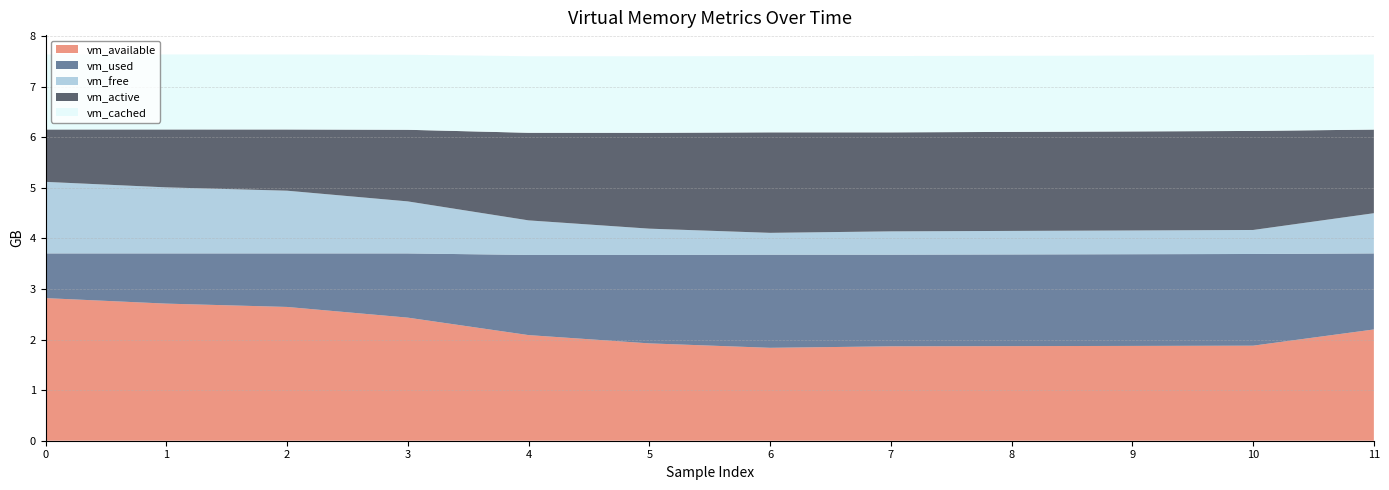

Reading right to left, what are all the values shown in this chart?

vm_available: 2200539136	1879777280	1874939904	1870872576	1866809344	1837449216	1925132288	2088804352	2434138112	2645700608	2711359488	2820313088
vm_used: 1503387648	1813221376	1813233664	1812475904	1811722240	1841086464	1748582400	1584996352	1269702656	1058238464	992587776	883638272
vm_free: 795590656	474828800	470003712	465940480	461877248	432517120	520200192	683880448	1029222400	1240793088	1306451968	1415430144
vm_active: 1653731328	1958359040	1958293504	1957978112	1957830656	1987395584	1894825984	1731911680	1416028160	1210400768	1145155584	1035595776
vm_cached: 1483948032	1494876160	1499697152	1504518144	1509335040	1509339136	1514160128	1514074112	1484025856	1483919360	1483923456	1483894784